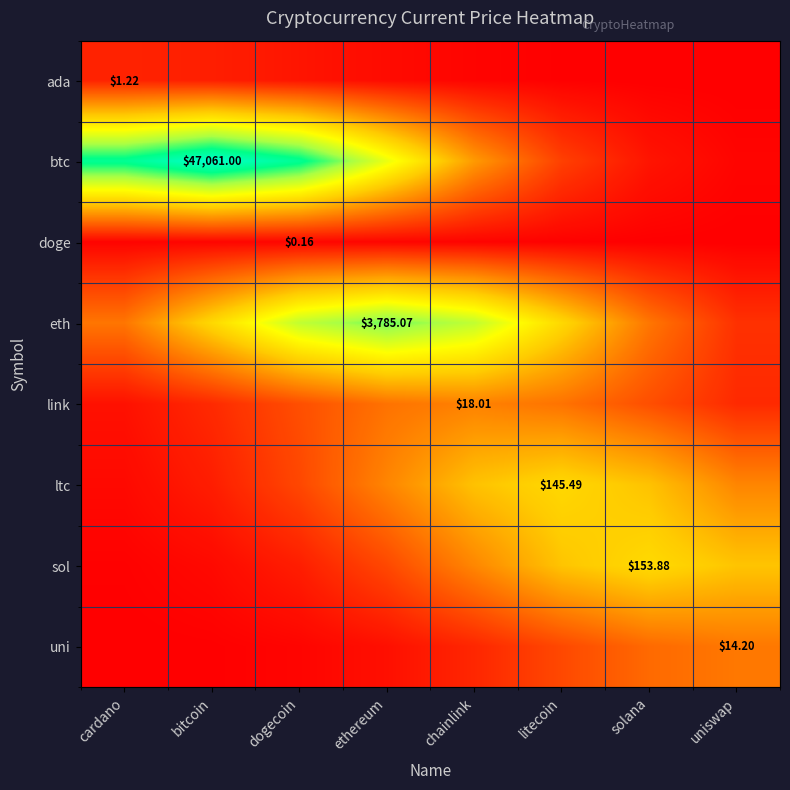

Which series has the largest total across all categories?

btc